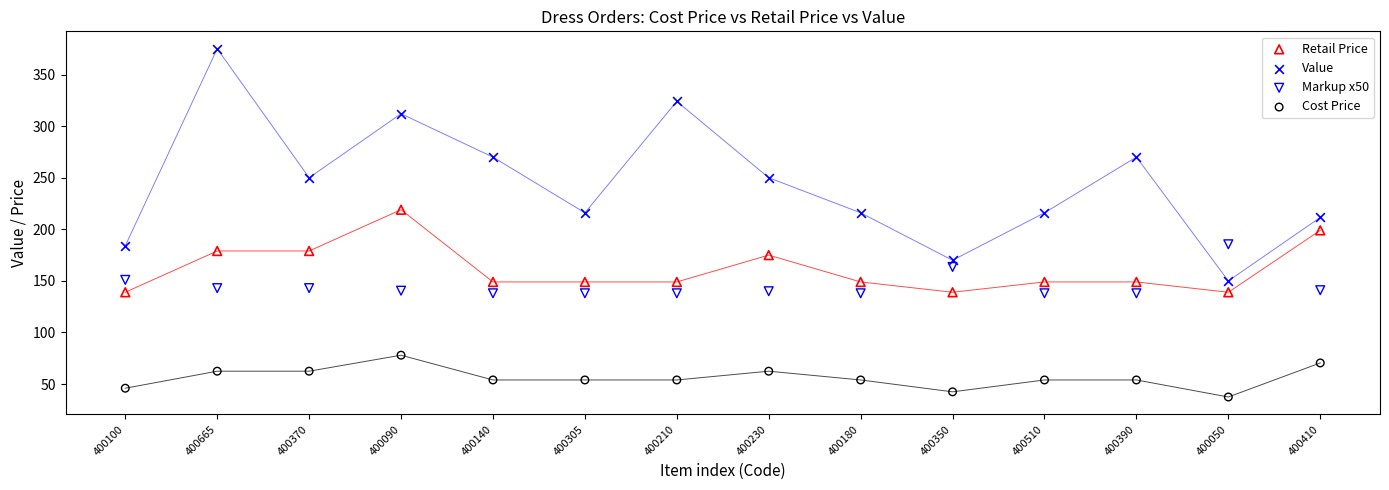

Which series has the largest Y range (max minus min)?

Value